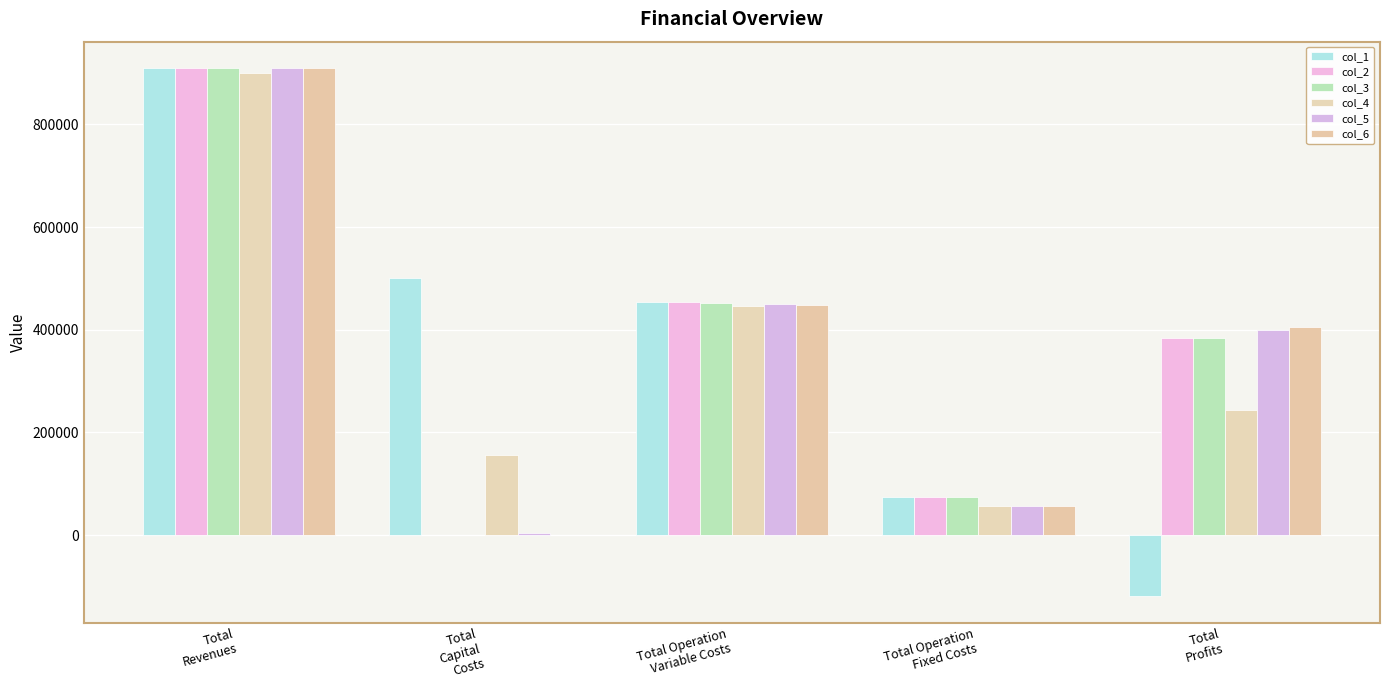

What is the difference between the col_5 values at Total
Revenues and Total Operation
Variable Costs?

459798.3